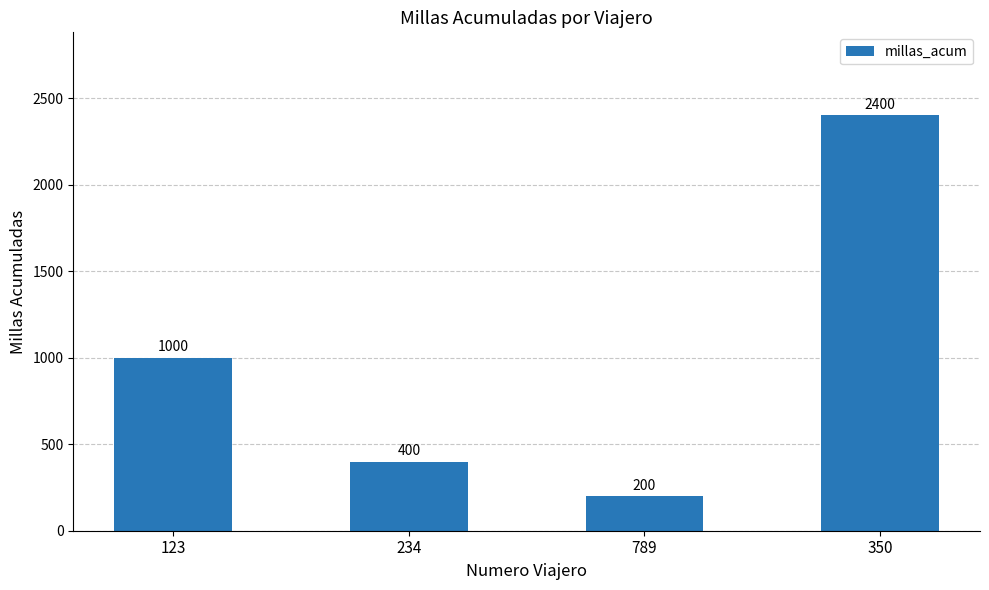

What position from the right is 350?

1